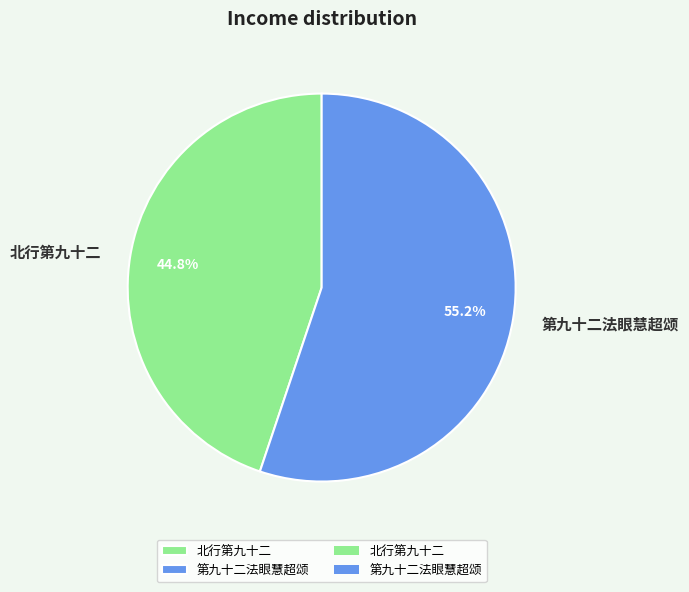

Which slice is the largest?

第九十二法眼慧超颂